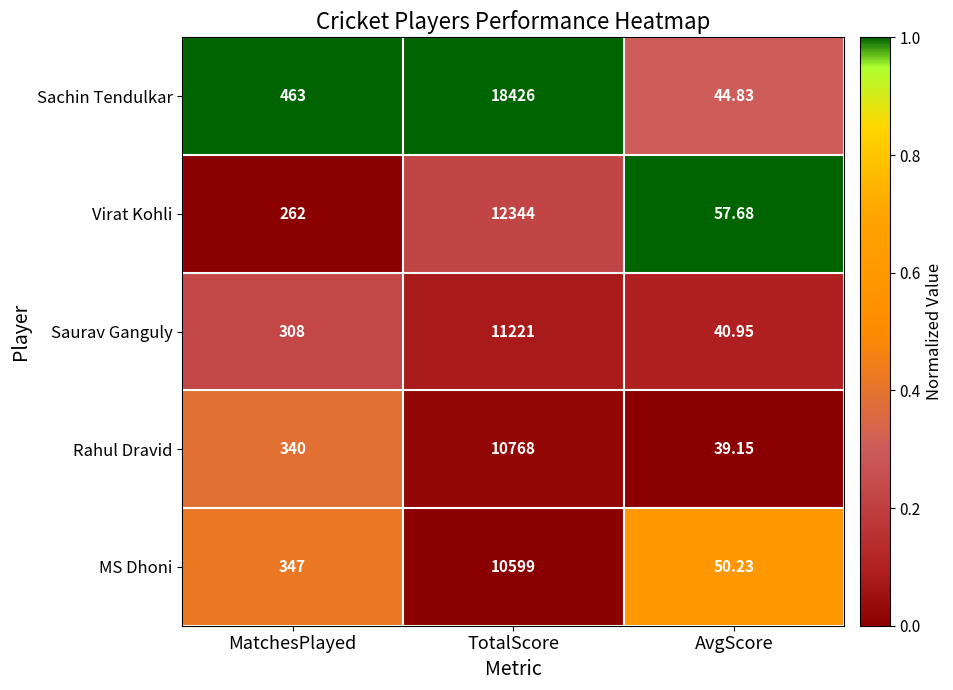

At which category does the chart reach its peak across all series?

TotalScore